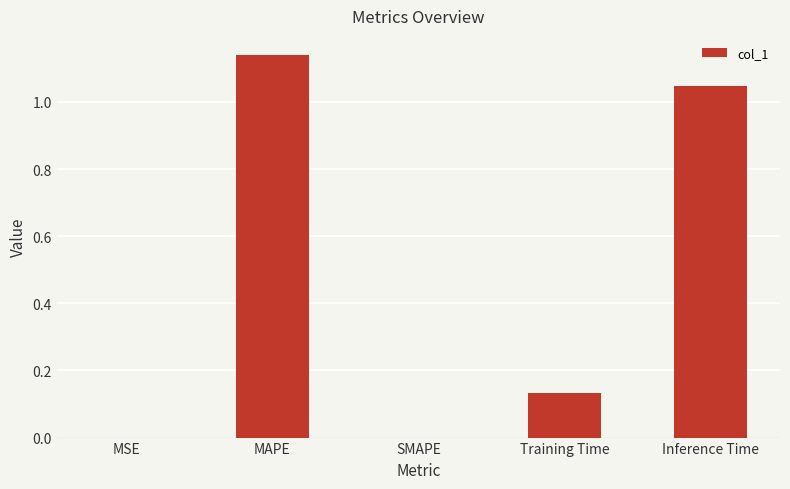

Between Inference Time and SMAPE, which is larger?

Inference Time